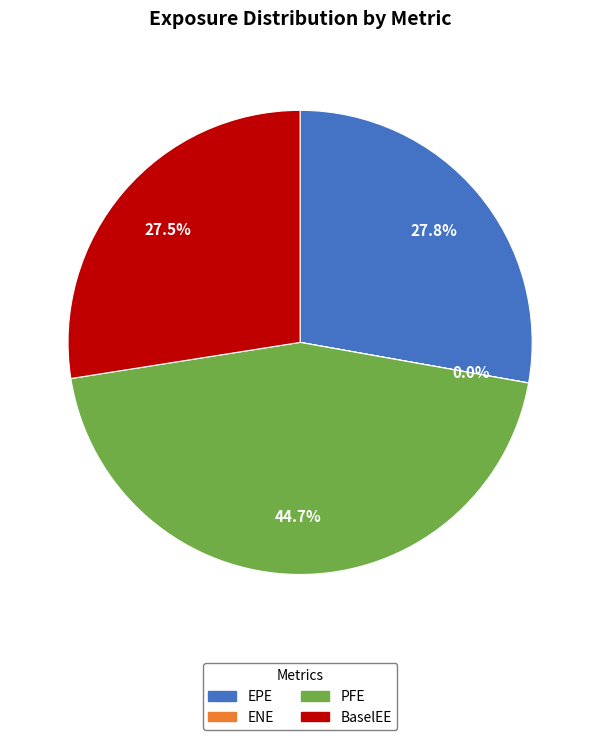

Is there a majority slice in this chart?

No